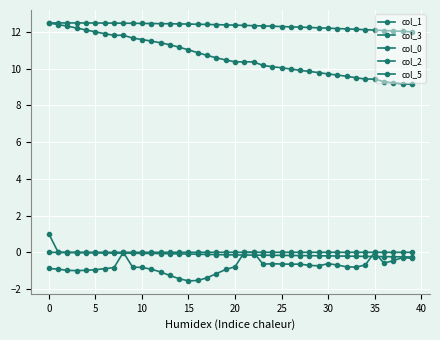

True or false: col_2 and col_1 intersect in this chart.

False